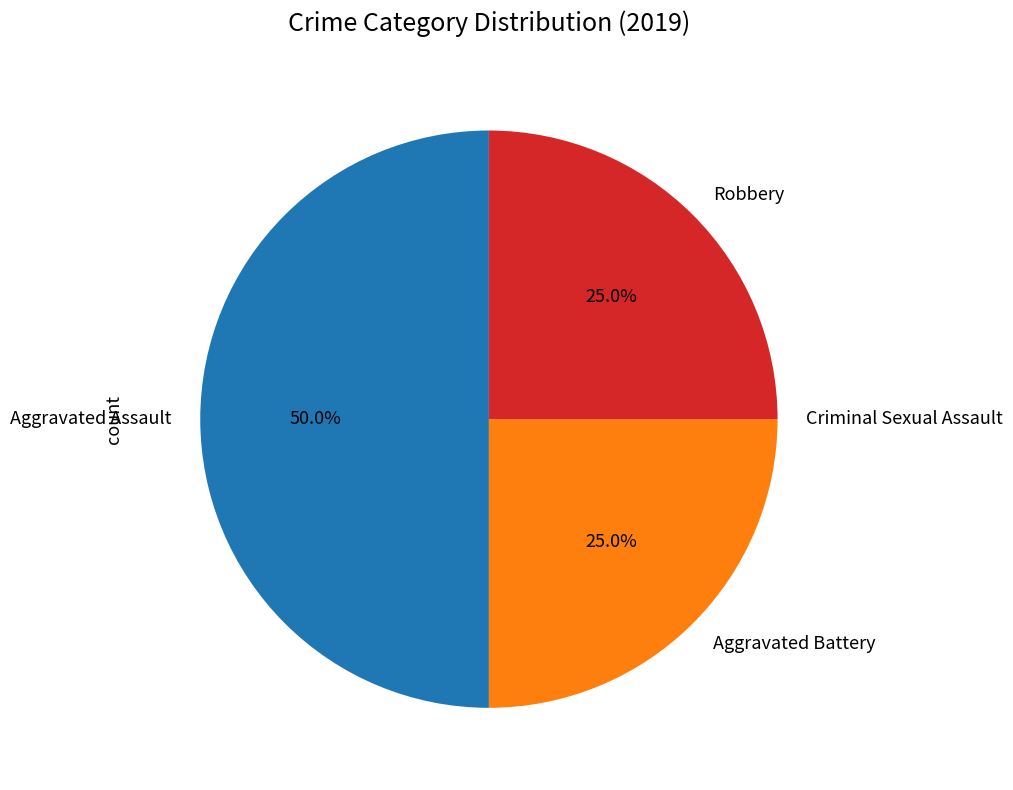

Between Aggravated Battery and Aggravated Assault, which is larger?

Aggravated Assault